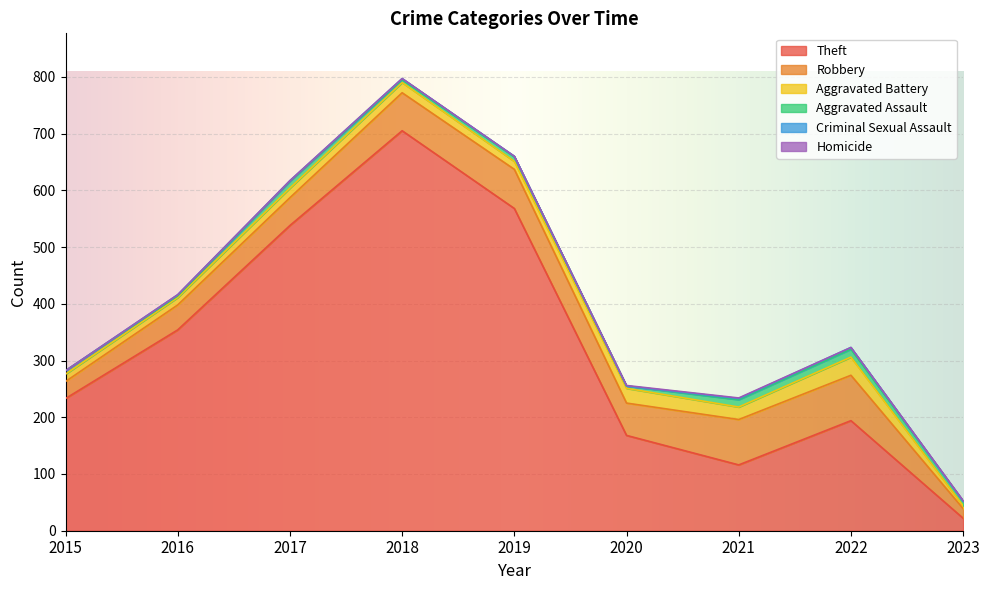

What is the value of the Aggravated Battery point at the 7th from the left?

22